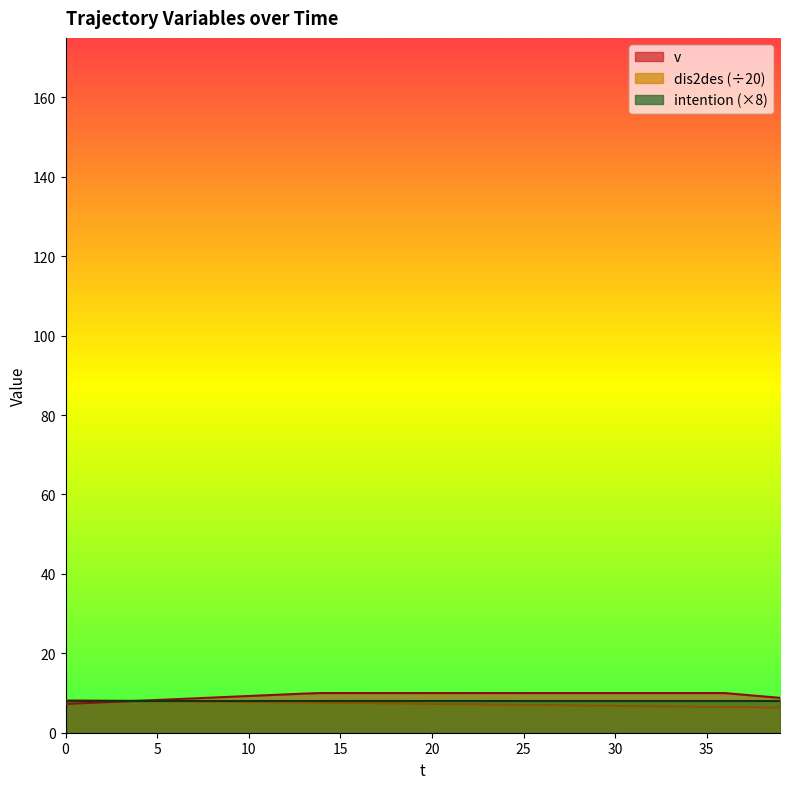

Which has a higher value, 36 or 34?

34